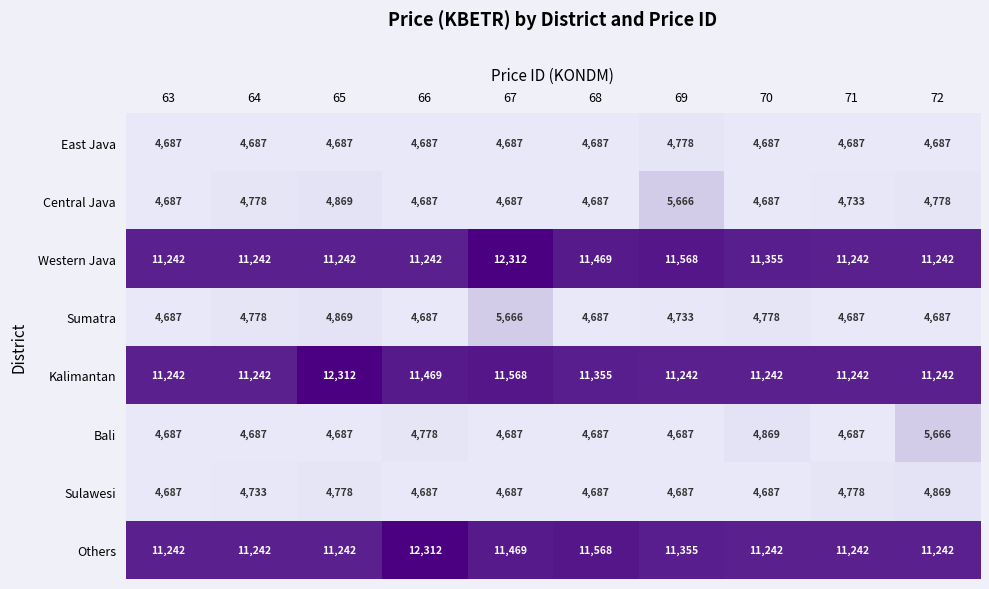

At which label does Western Java reach its peak?

67